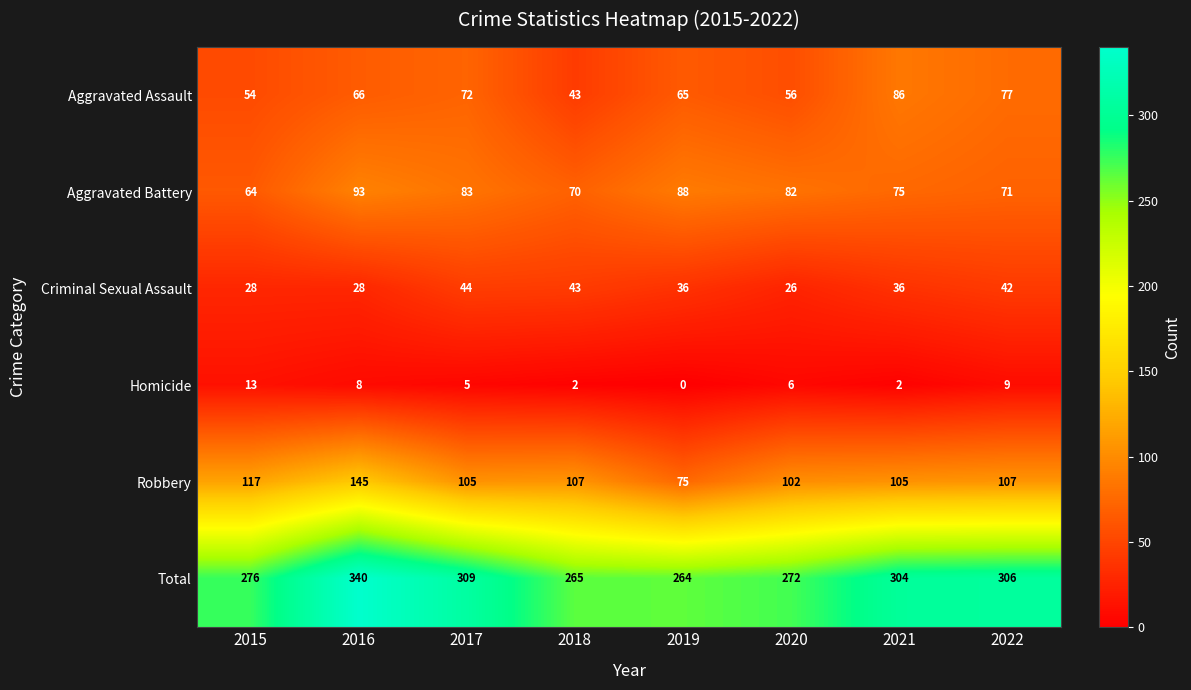

At which category is the sum across all series the highest?

2016